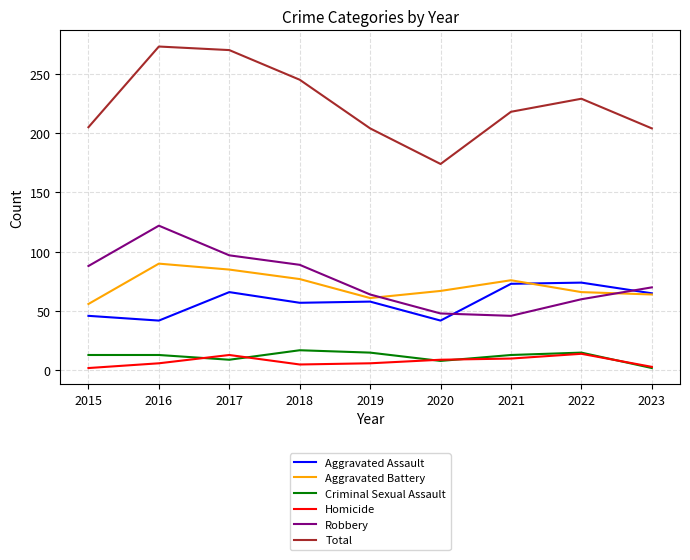

Is the value of Robbery at 2016 greater than the value of Homicide at 2020?

Yes